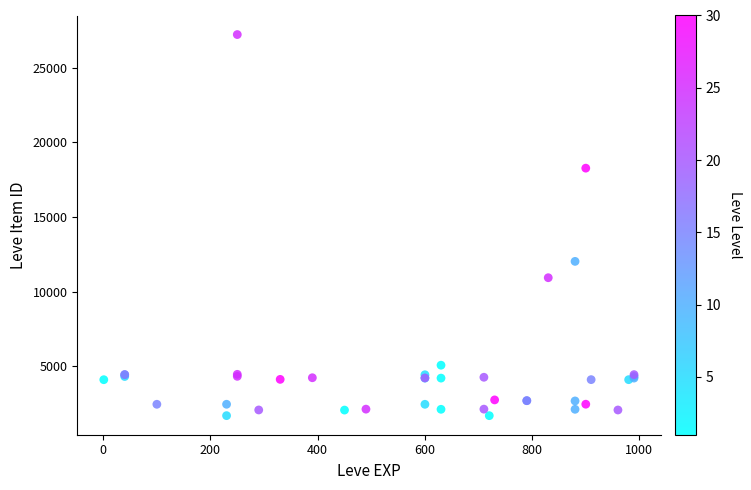

What Y value in the scatter plot is closest to 14448?

12018